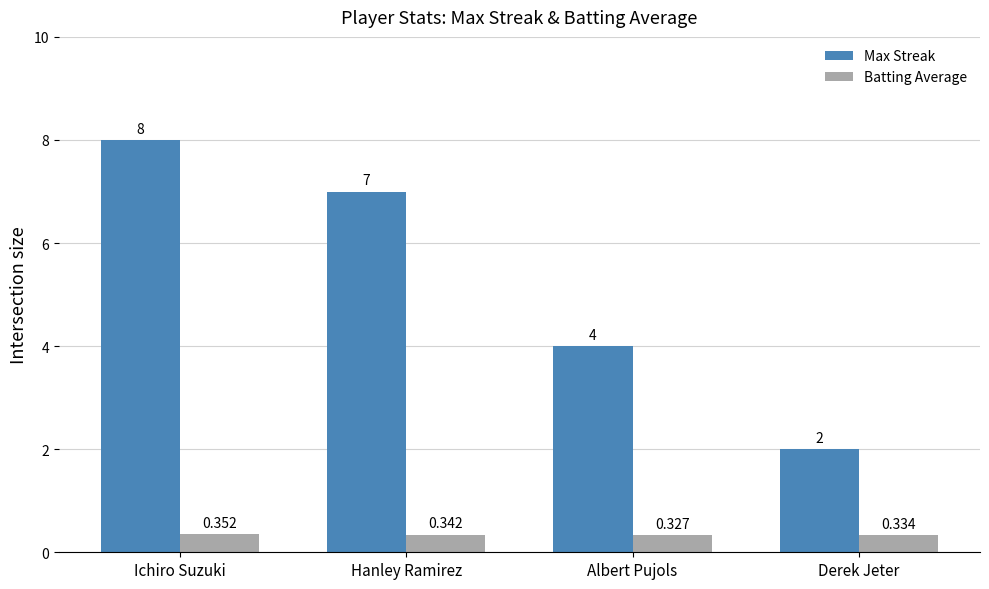

What is the sum of all Max Streak values?

21.0